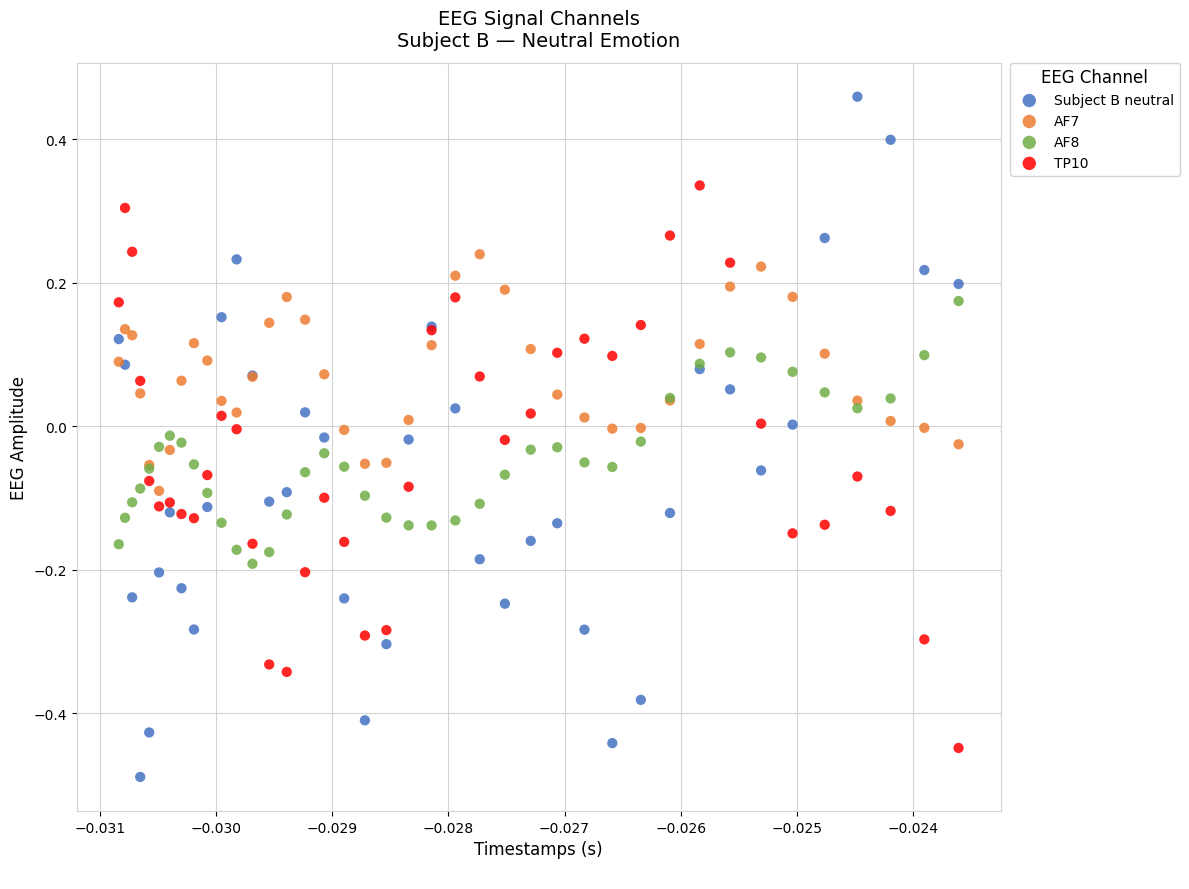

Which series reaches the minimum Y coordinate?

Subject B neutral